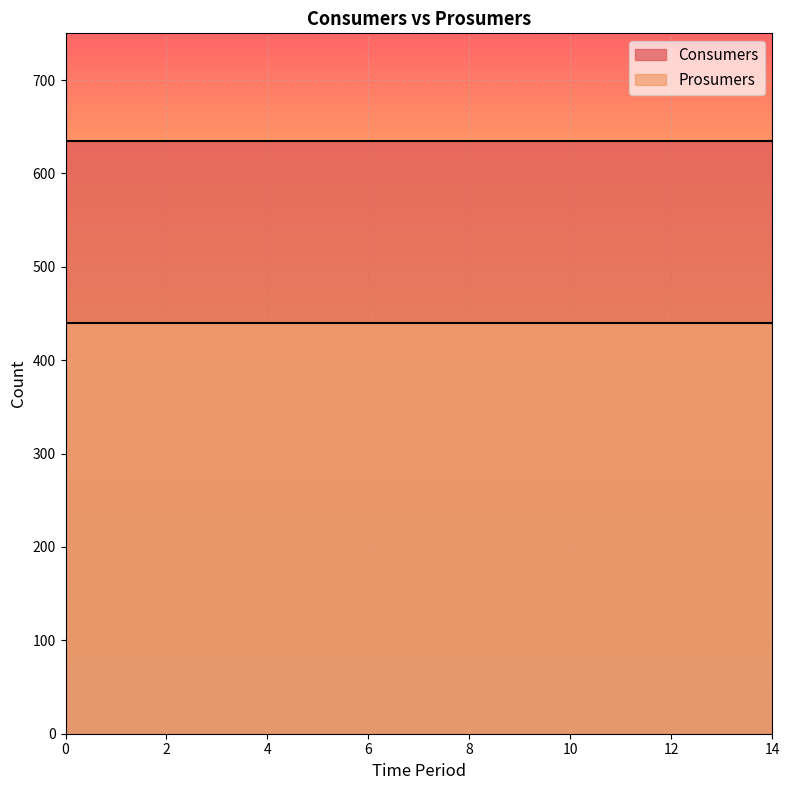

True or false: Consumers and Prosumers intersect in this chart.

False